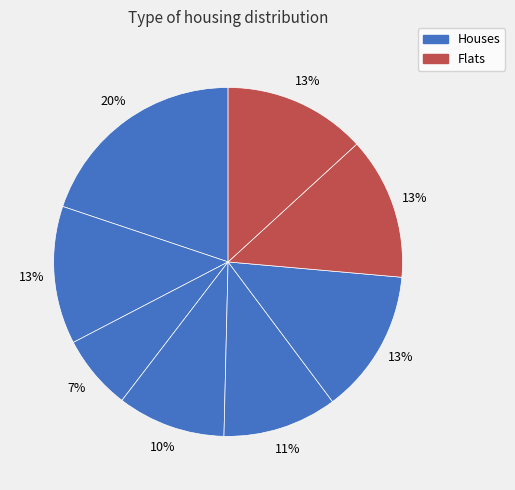

How many slices are in this pie chart?

8